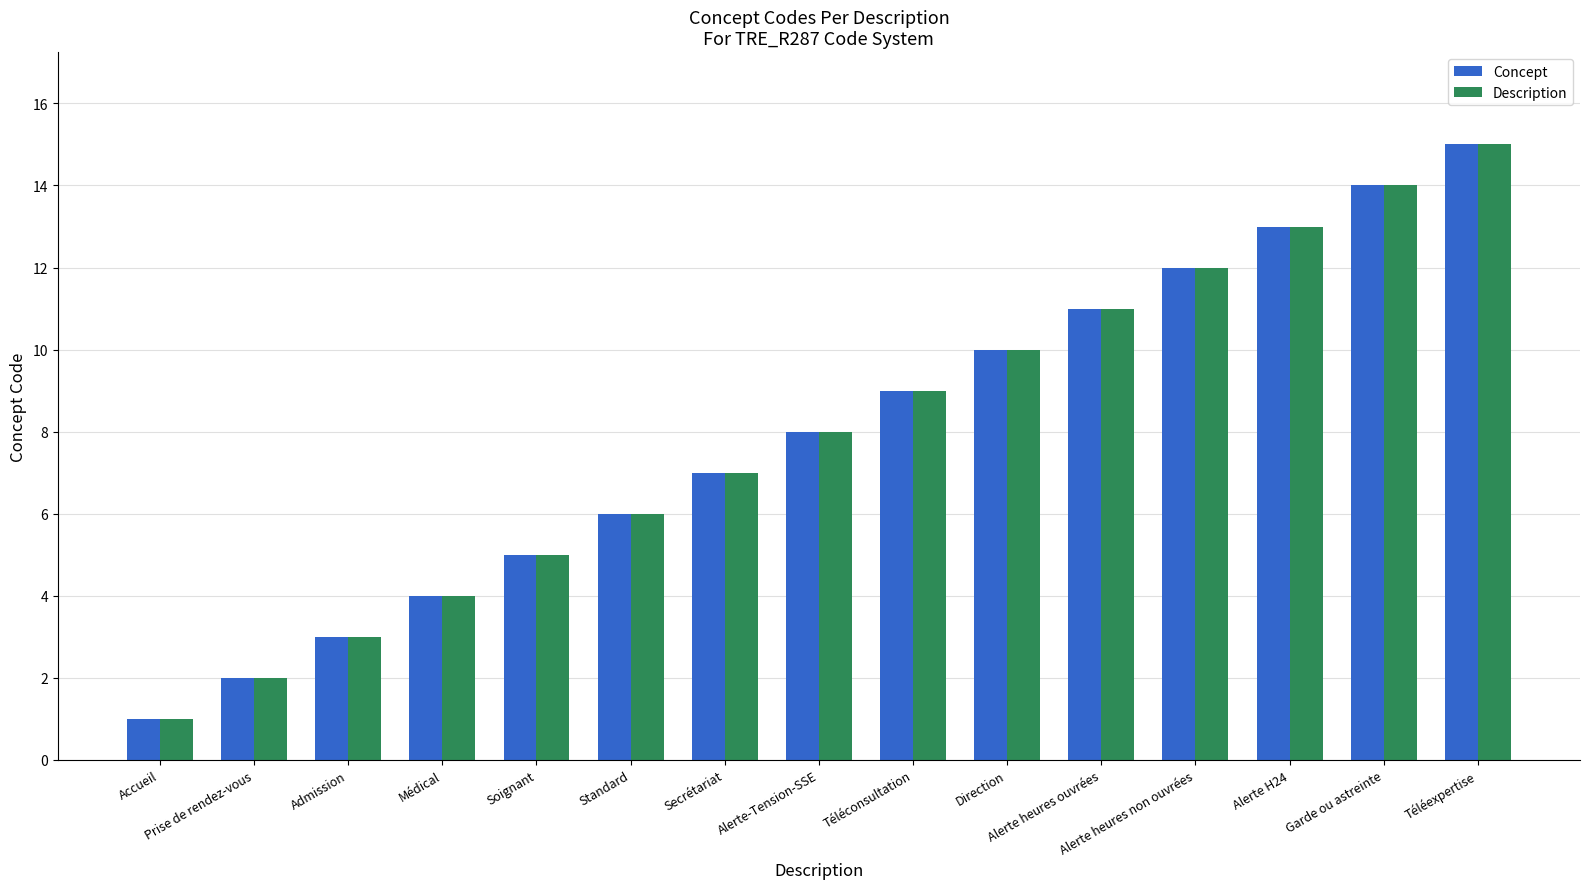

How many bars are there in each group?

2